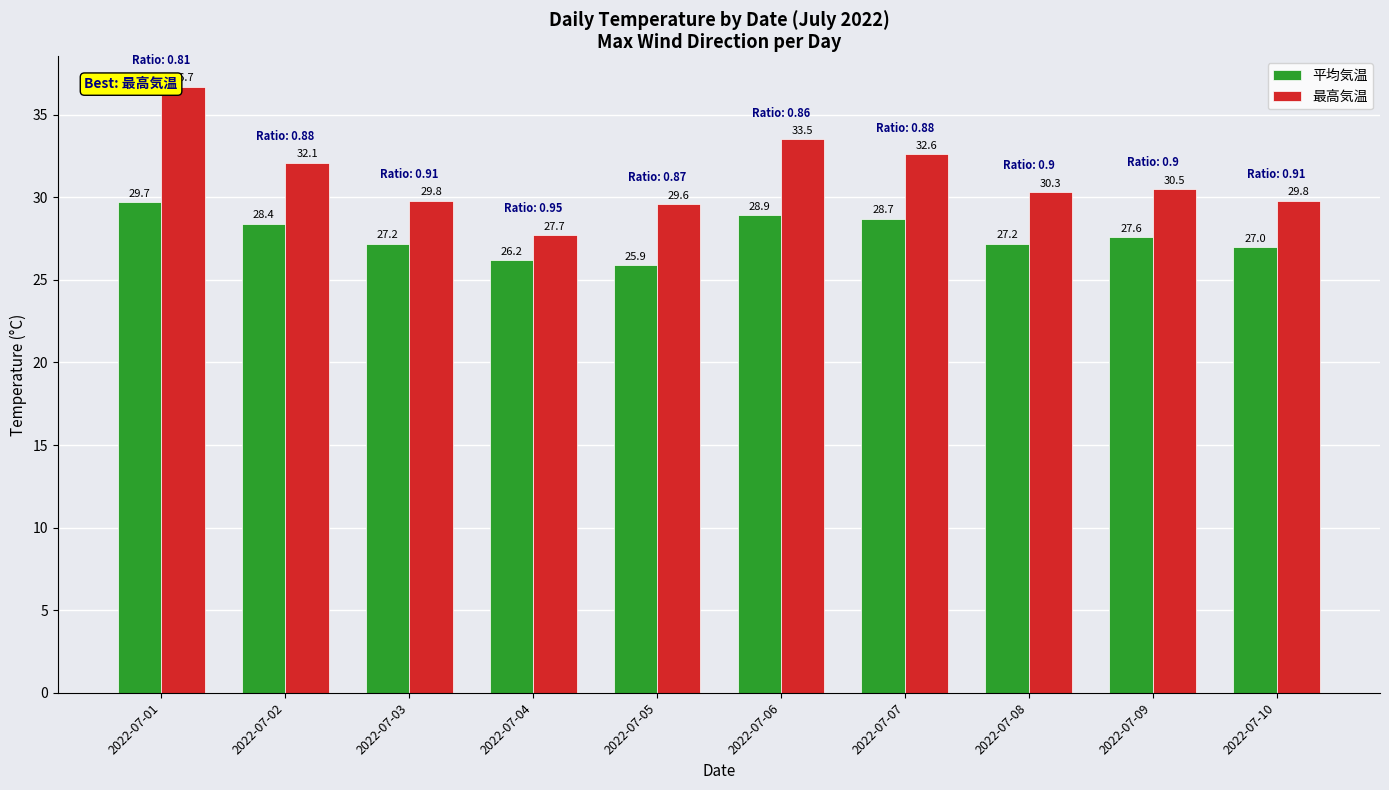

At which label is 最高気温 closest to 32?

2022-07-02